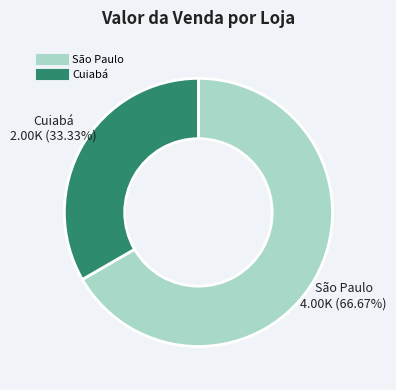

What is the largest slice in the pie chart?

São Paulo